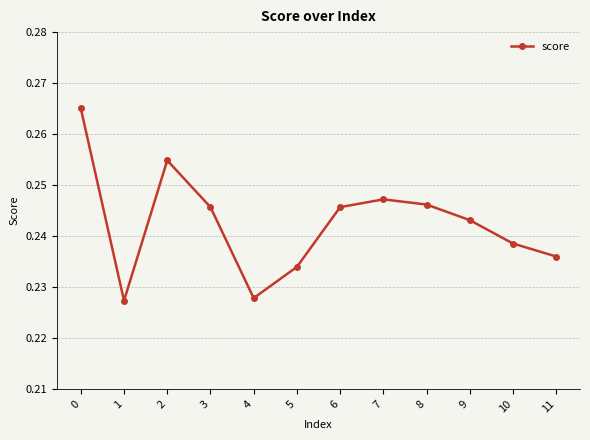

What is the sum of all values?

2.9